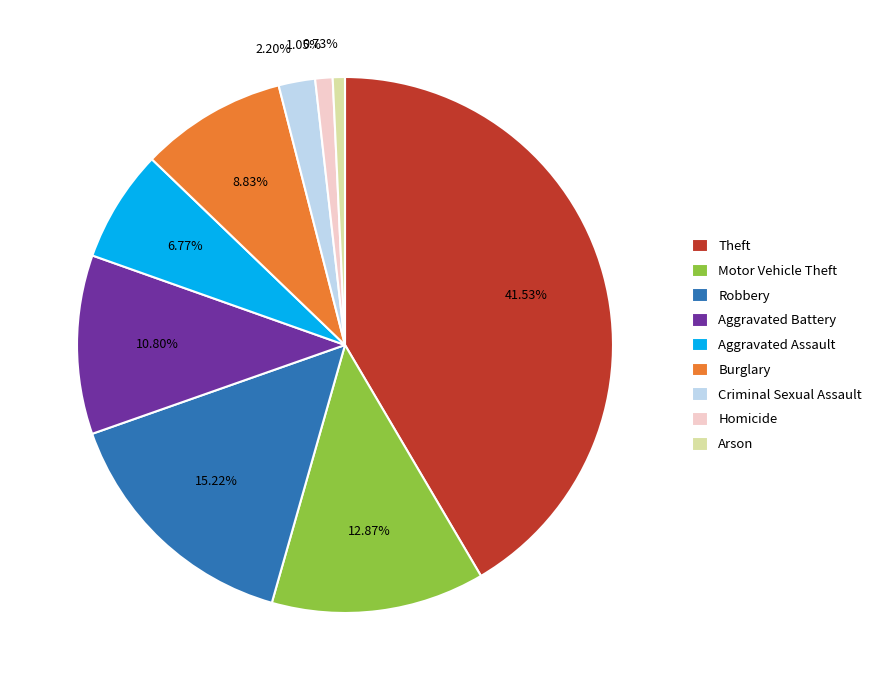

True or false: Criminal Sexual Assault accounts for 2% of the total.

True